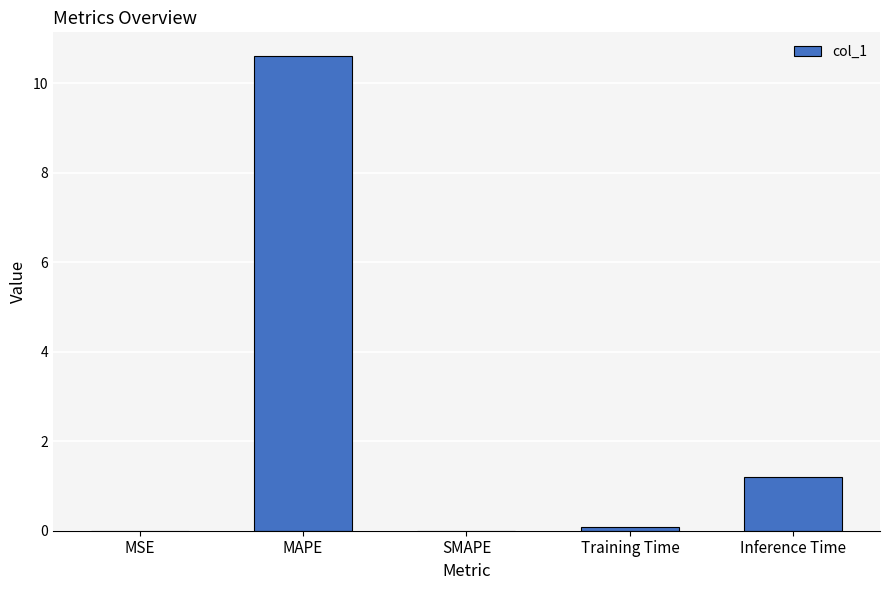

Where is the data nearest to the value 5?

Inference Time